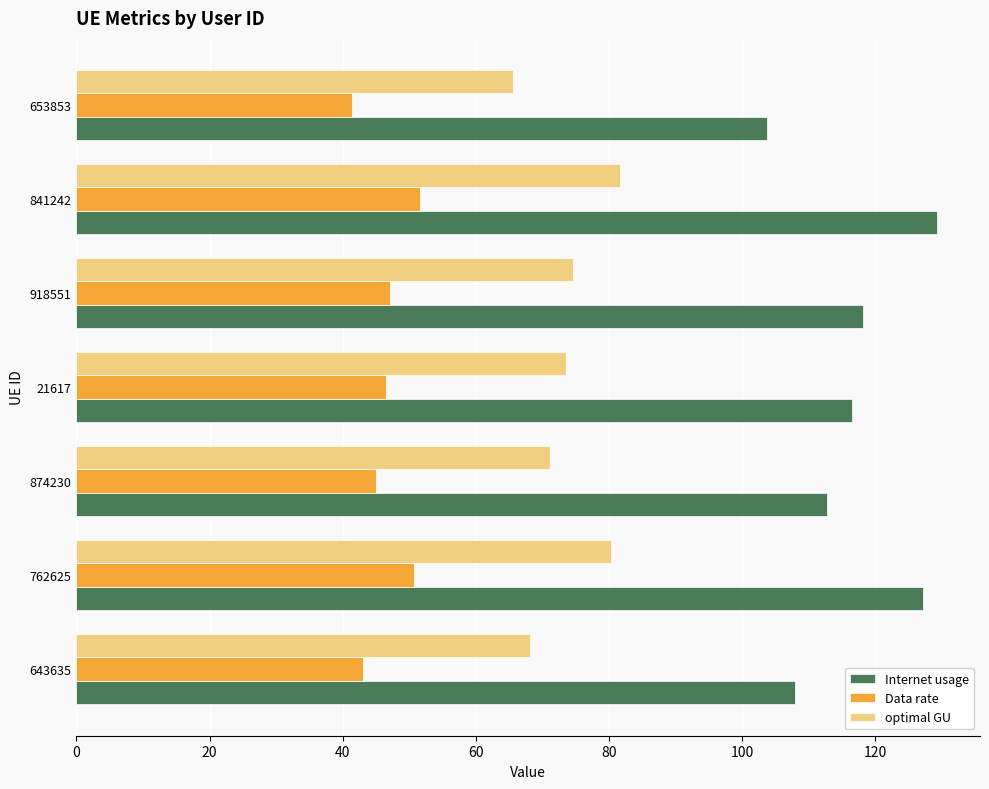

List the series in order of their peak value, lowest first.

Data rate, optimal GU, Internet usage